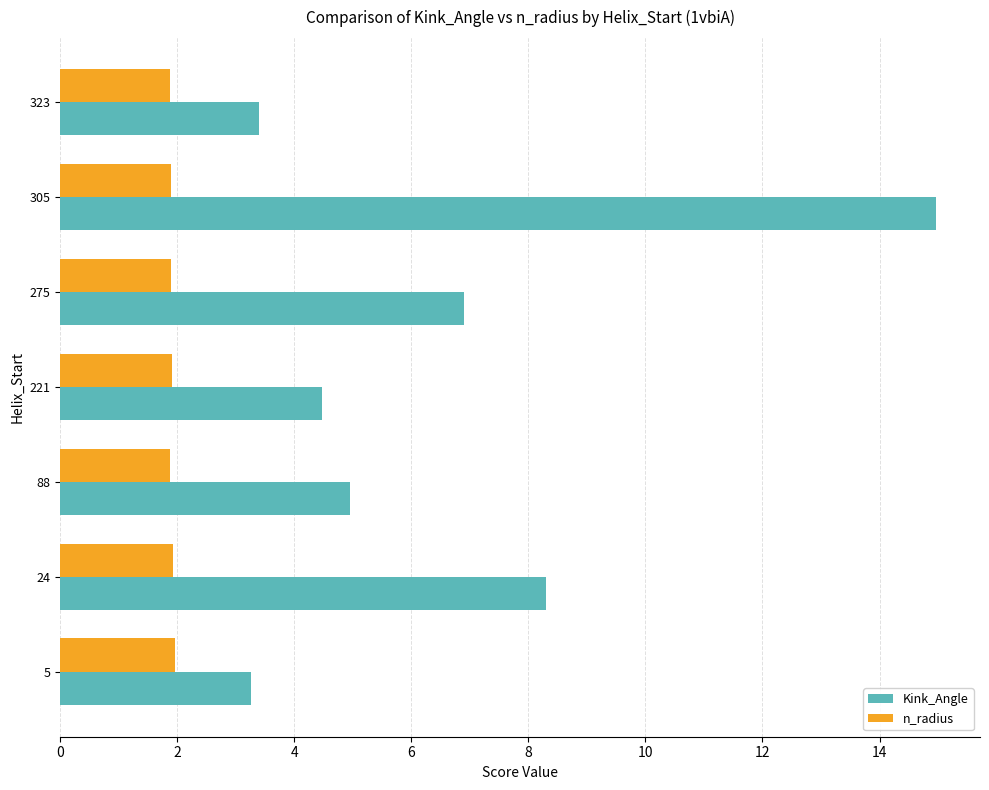

Is the value of Kink_Angle at 275 greater than the value of n_radius at 221?

Yes